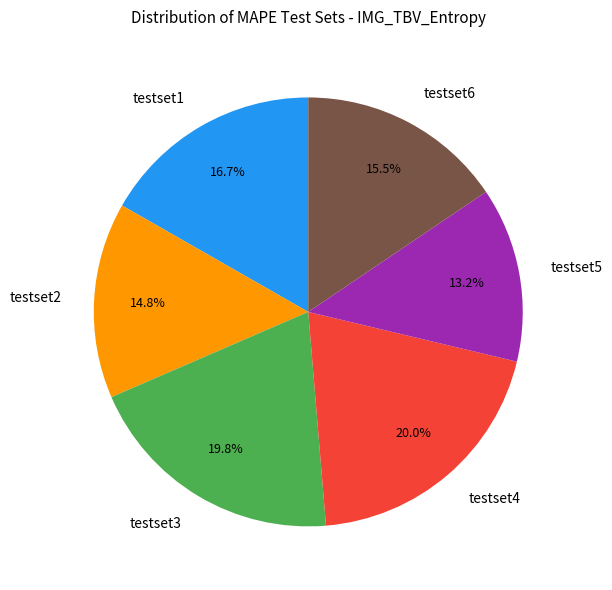

Do testset2 and testset6 together represent more than half of the pie?

No